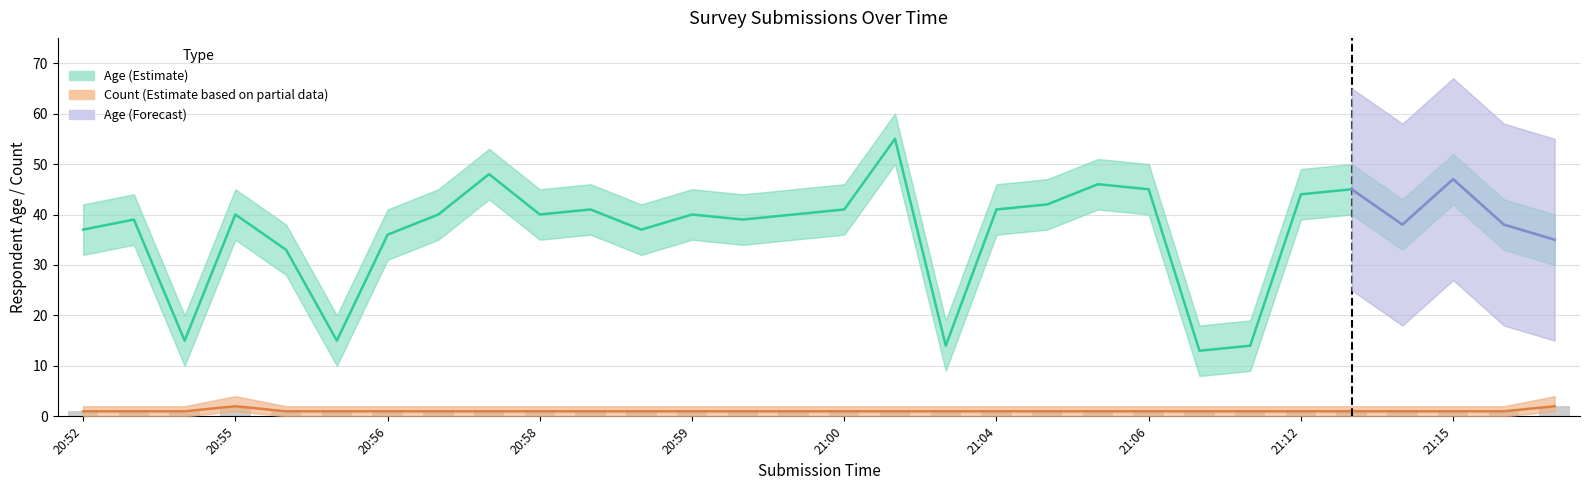

What is the greatest value displayed?

55